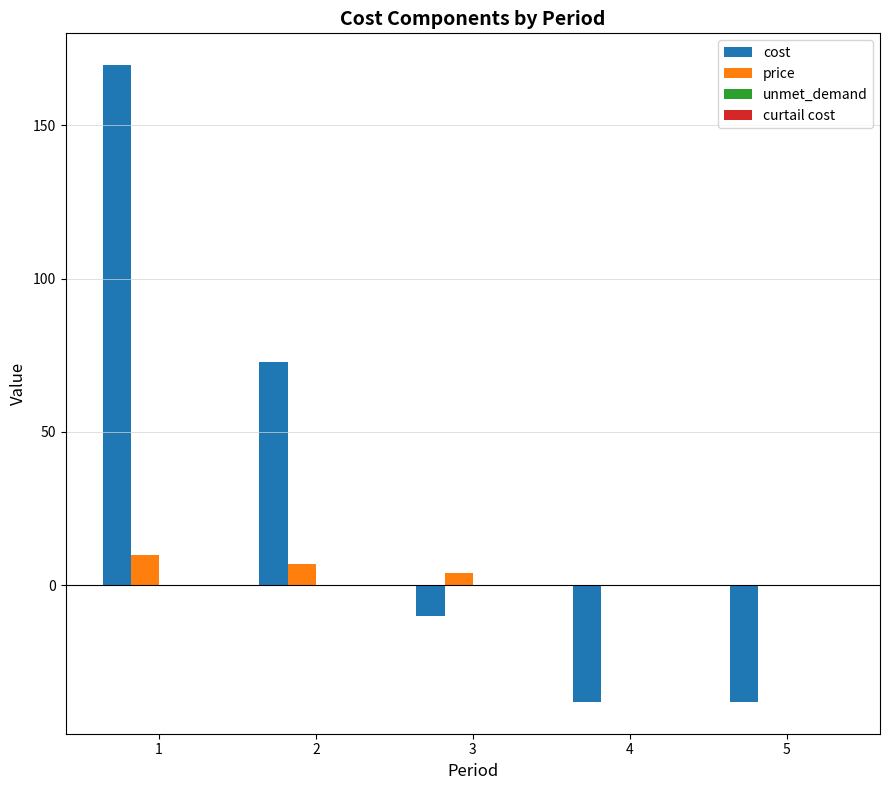

What is the sum of all price values?

21.0